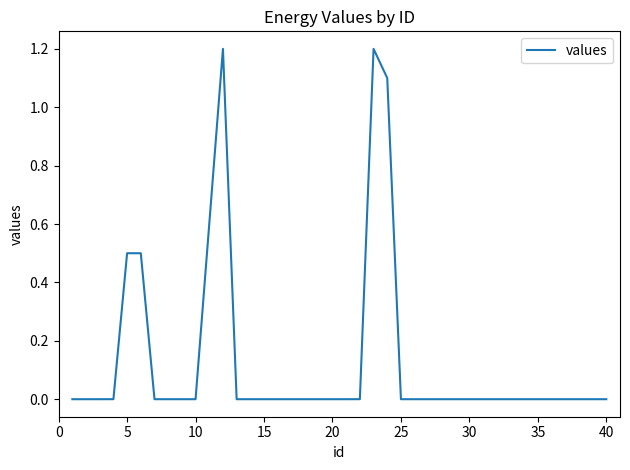

What is the greatest value displayed?

1.2